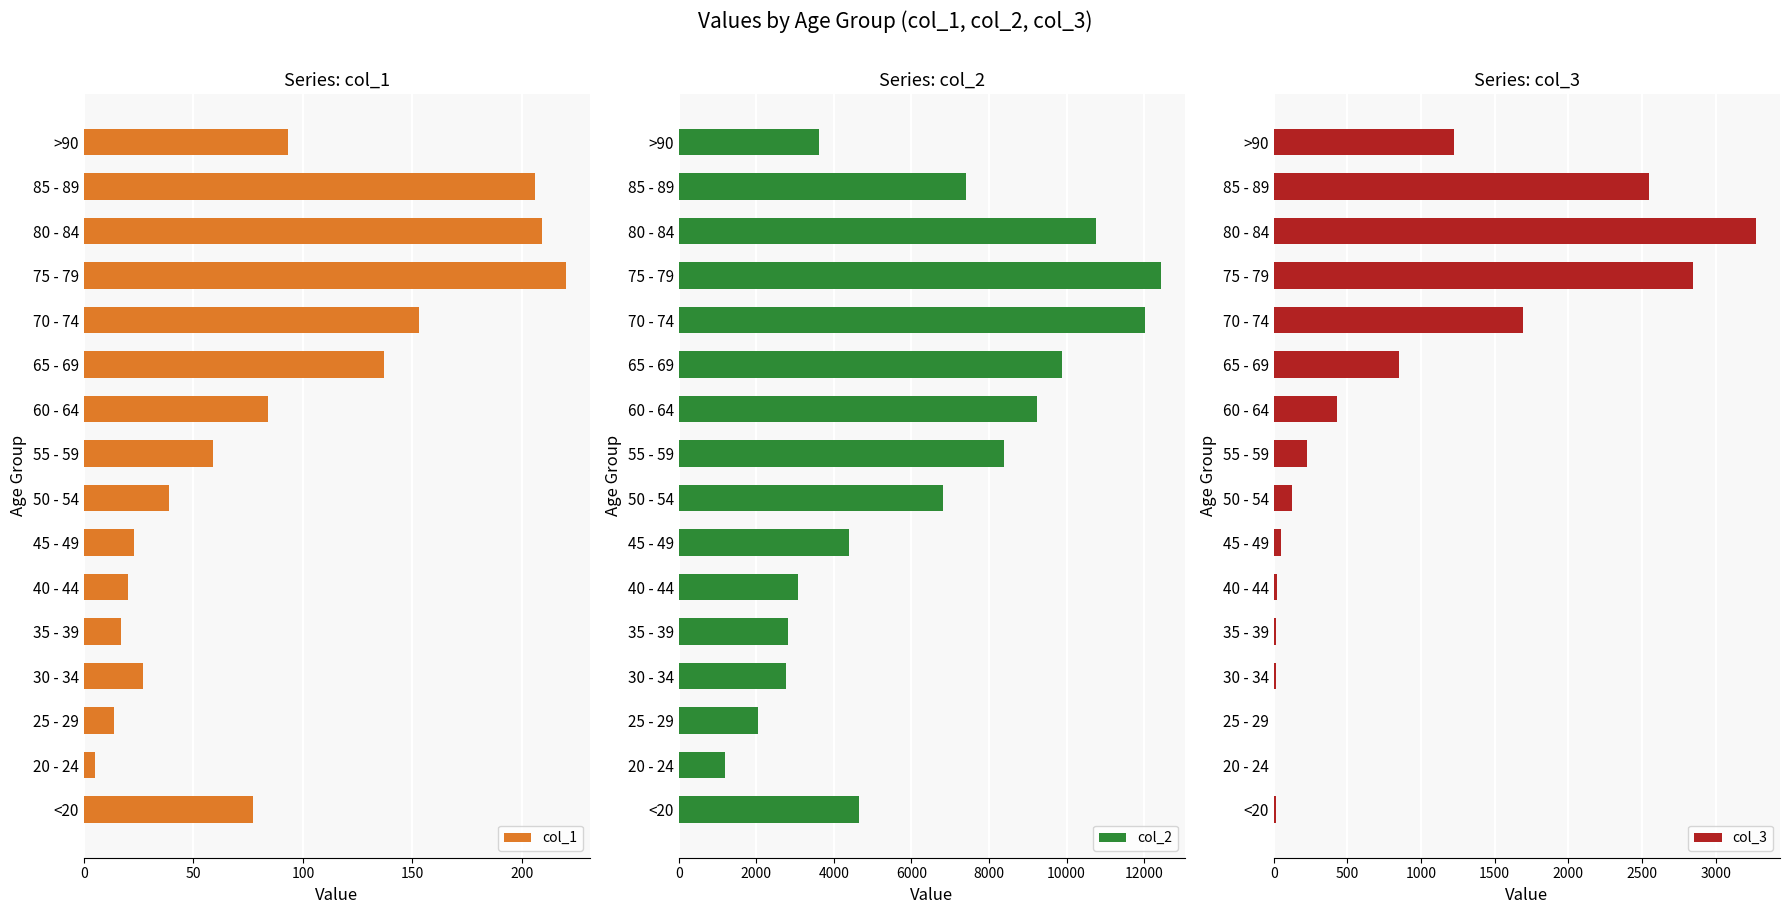

Reading left to right, list all the values displayed in this chart.

col_1: 77	5	14	27	17	20	23	39	59	84	137	153	220	209	206	93
col_2: 4641	1191	2038	2765	2814	3078	4396	6803	8400	9236	9883	12018	12434	10764	7417	3604
col_3: 18	4	3	17	18	24	47	126	227	426	850	1690	2848	3273	2548	1224